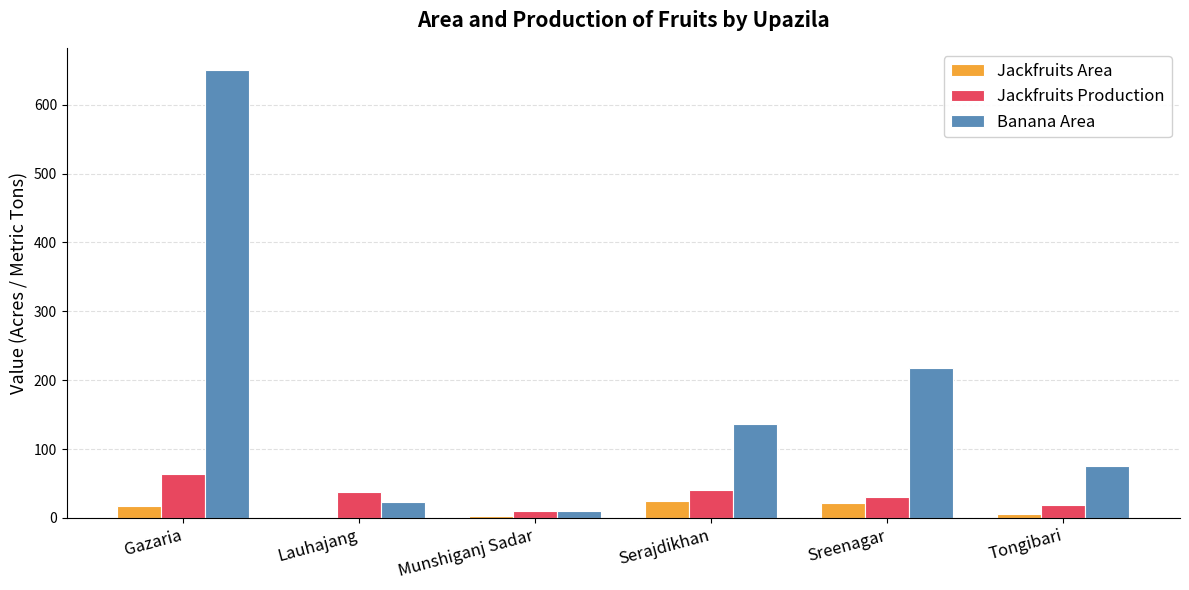

Is the value of Jackfruits Area at Gazaria greater than the value of Banana Area at Tongibari?

No